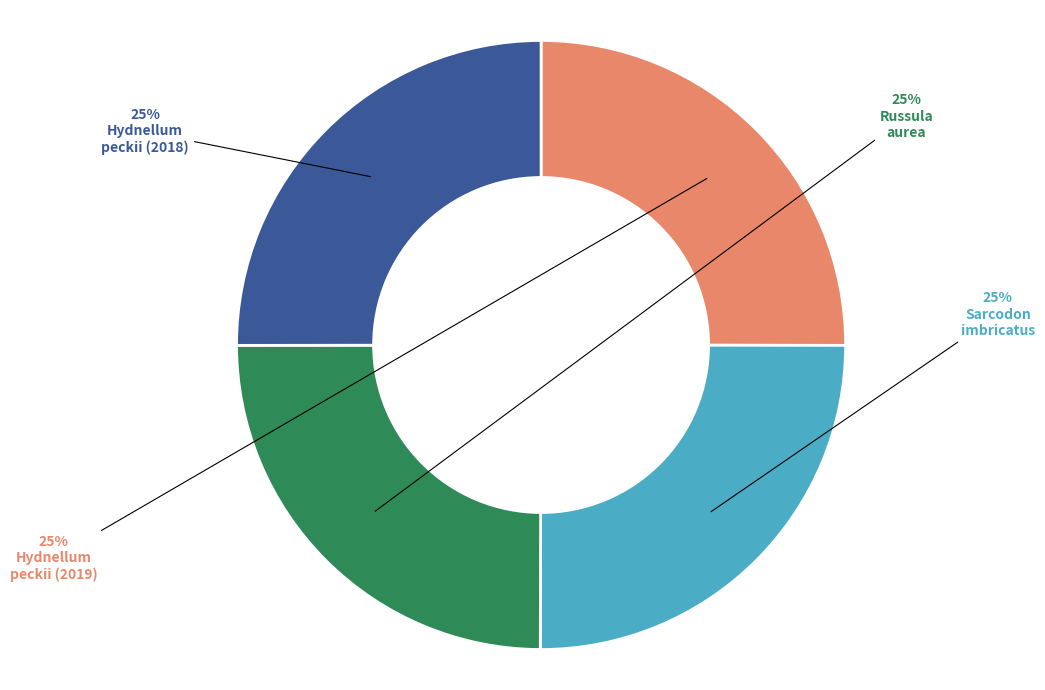

To the nearest percent, what is the average slice percentage?

25%